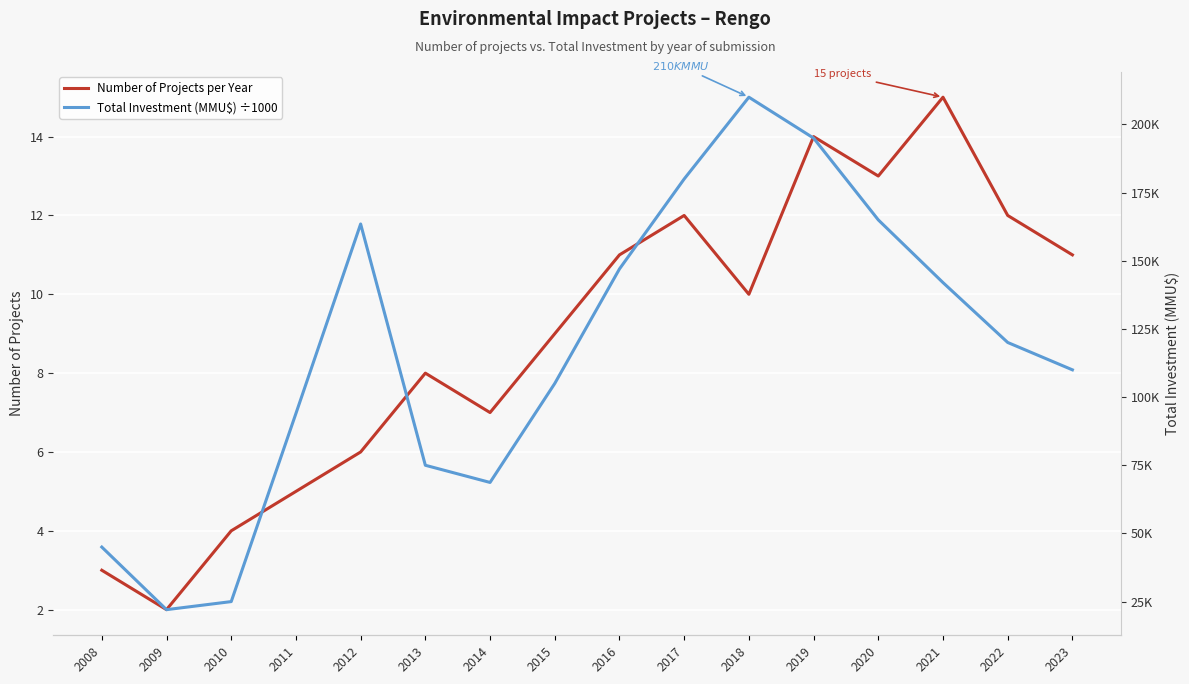

True or false: Total Investment (MMU$) ÷1000 and Number of Projects per Year intersect in this chart.

False